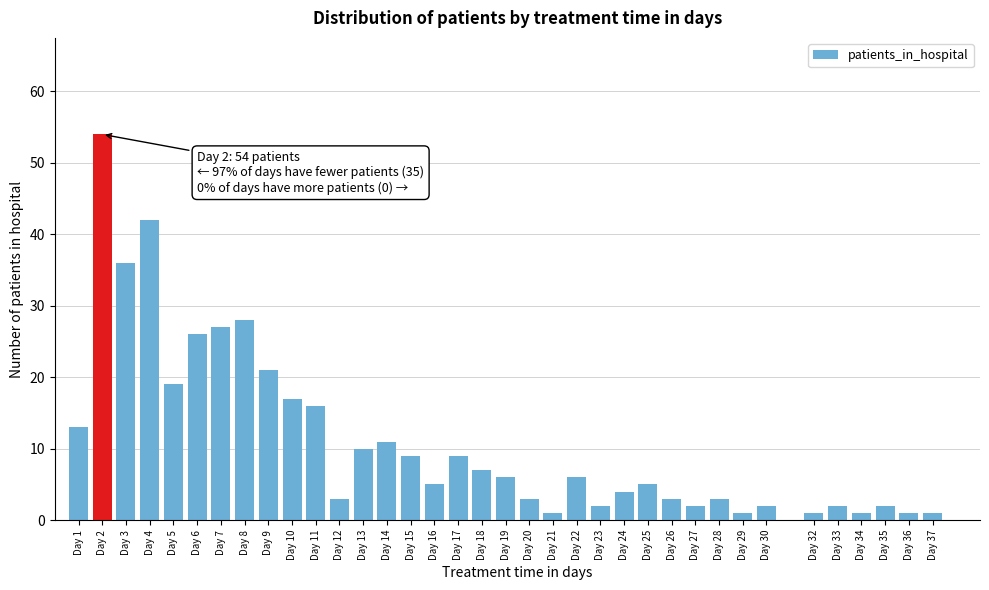

Which category has the highest value across all series?

Day 2